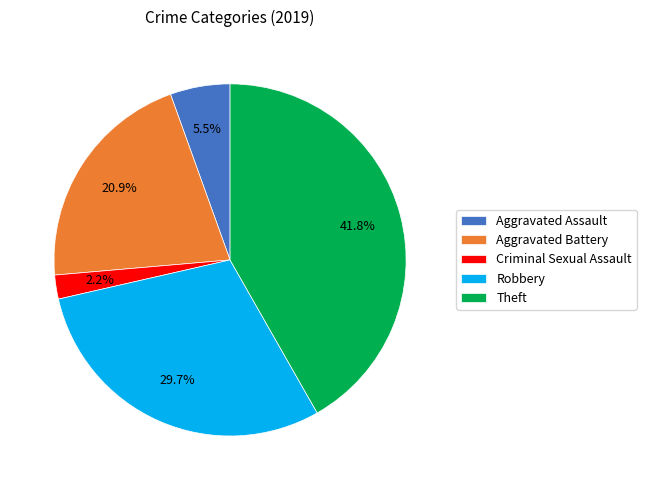

Is there a majority slice in this chart?

No